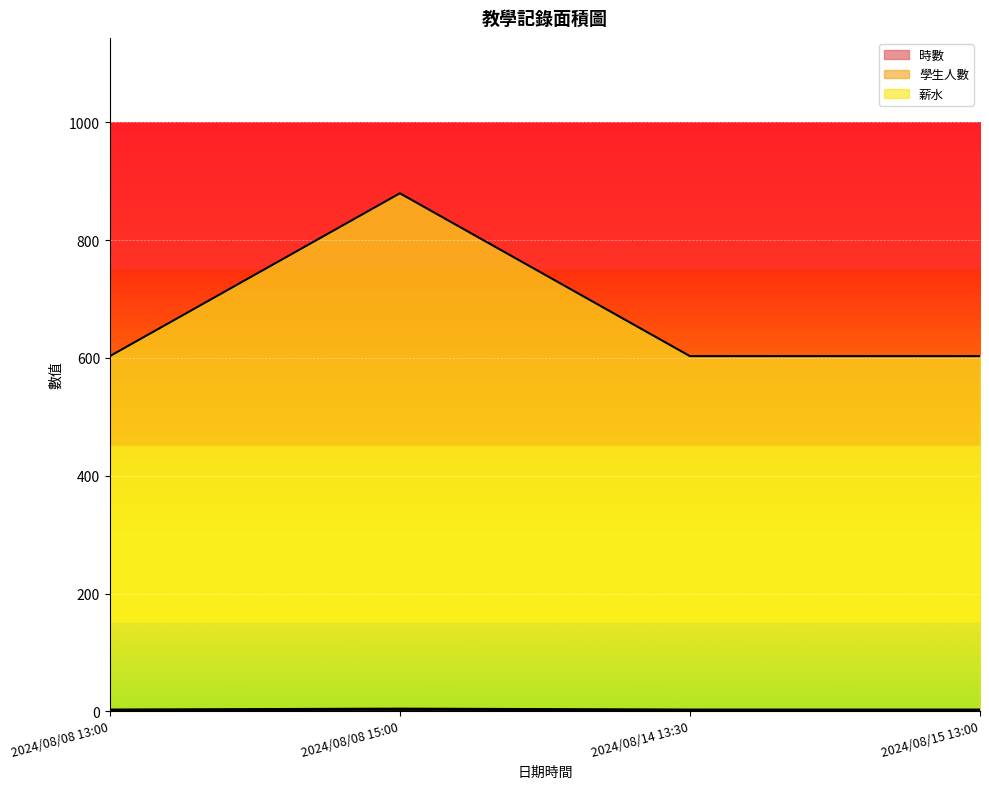

True or false: 薪水 has more than 2 points higher than both neighbors.

False